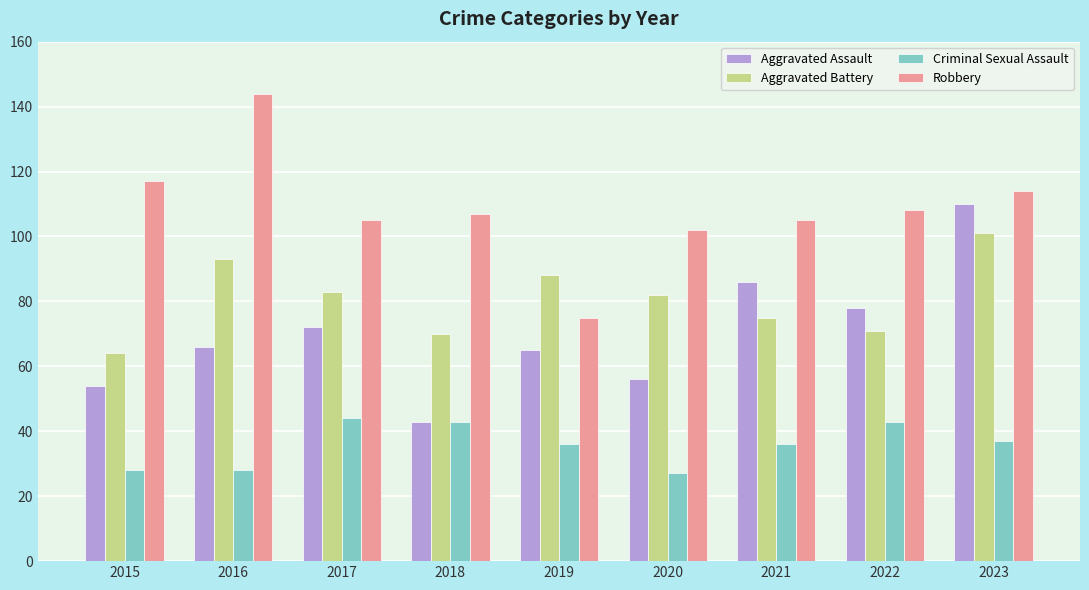

What is the greatest value displayed?

144